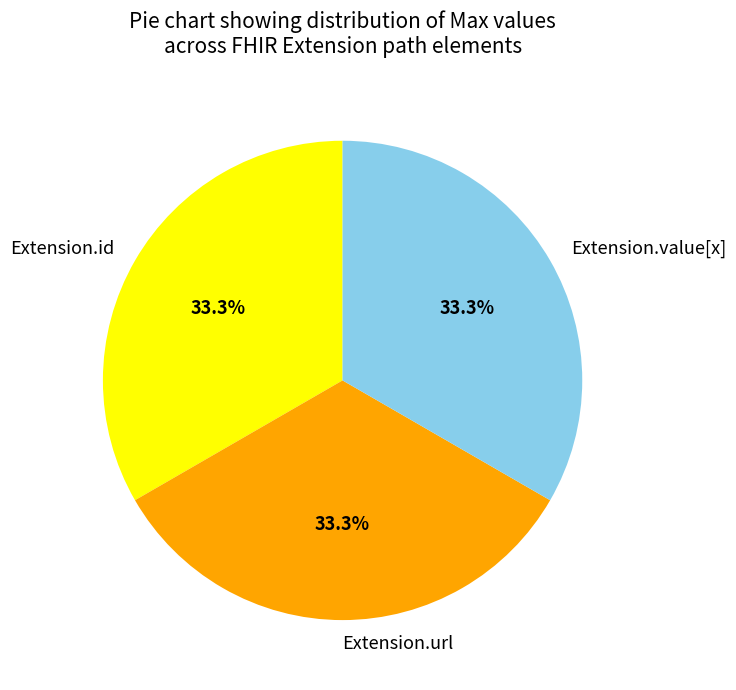

What is the ratio of the value at Extension.value[x] to the value at Extension.url?

1.0